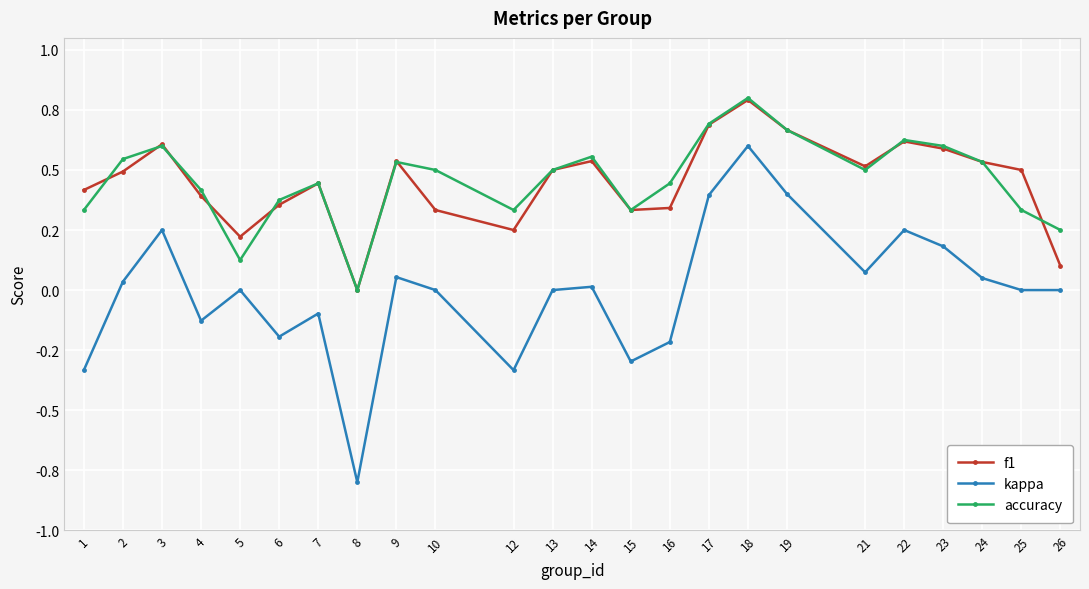

What are all the series names shown in the legend?

f1, kappa, accuracy